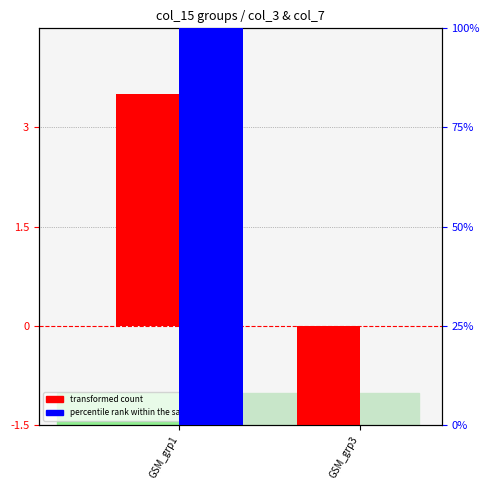

Does the chart contain stacked bars?

No